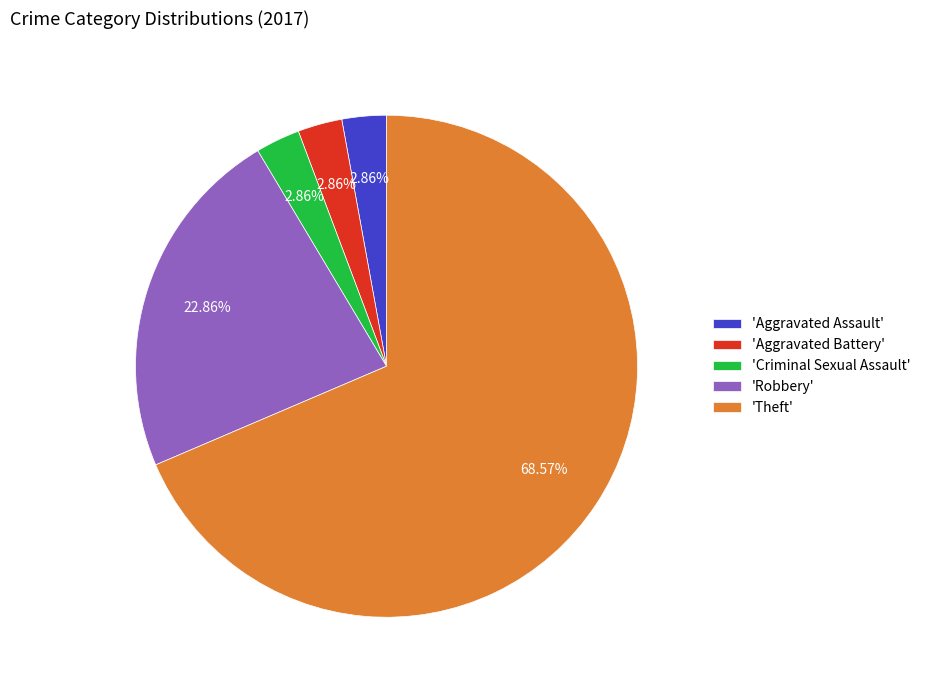

Which slice is the largest?

'Theft'